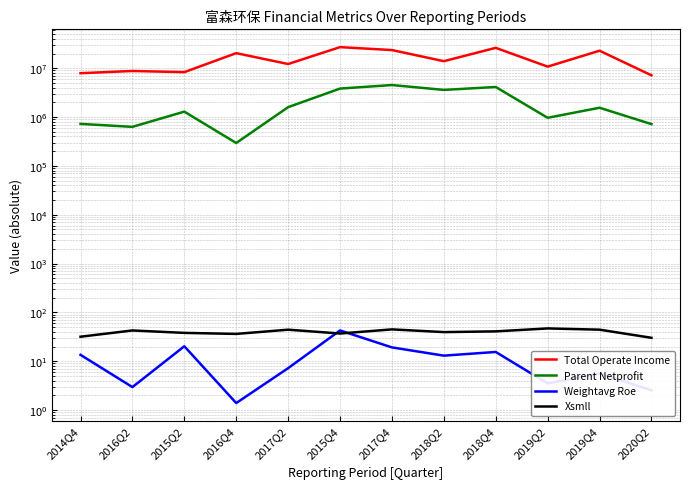

How many data points does each series have?

12